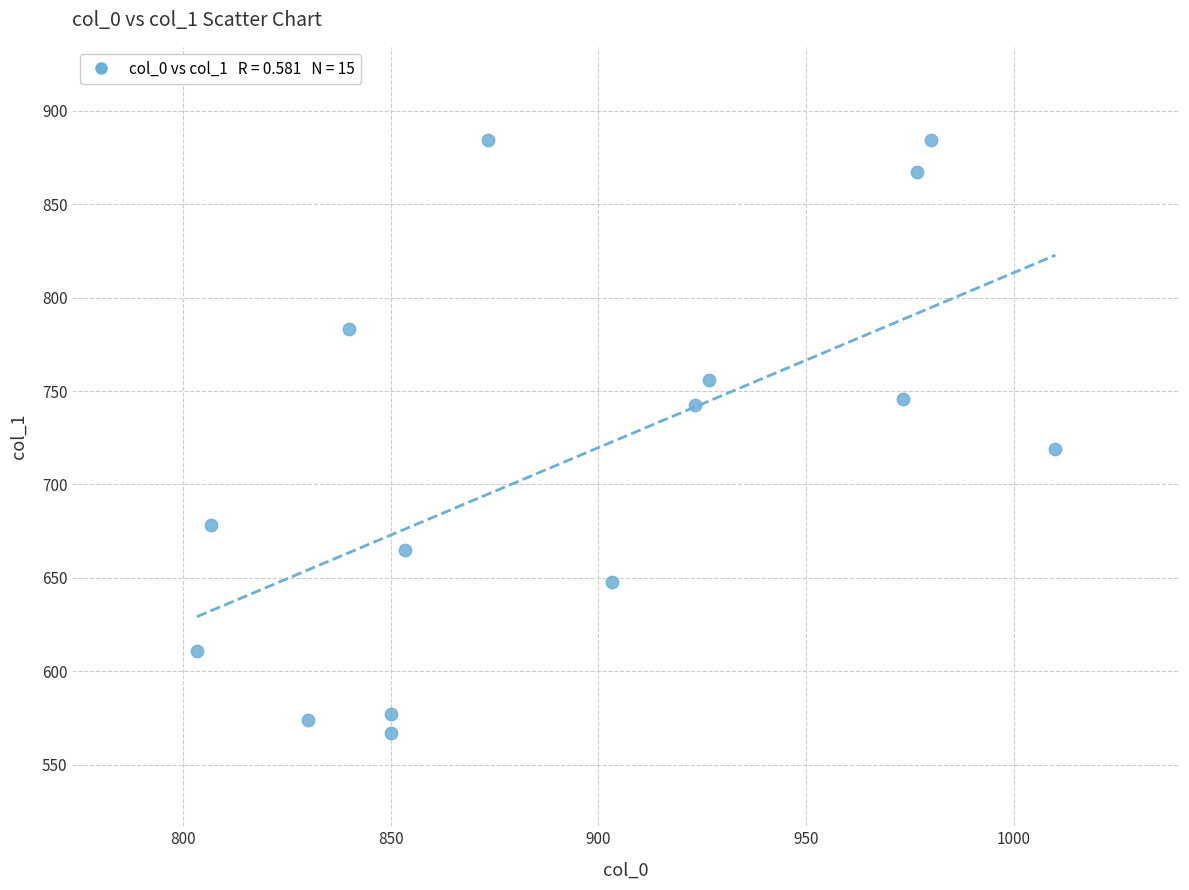

What is the range of X values (max minus min)?

206.7